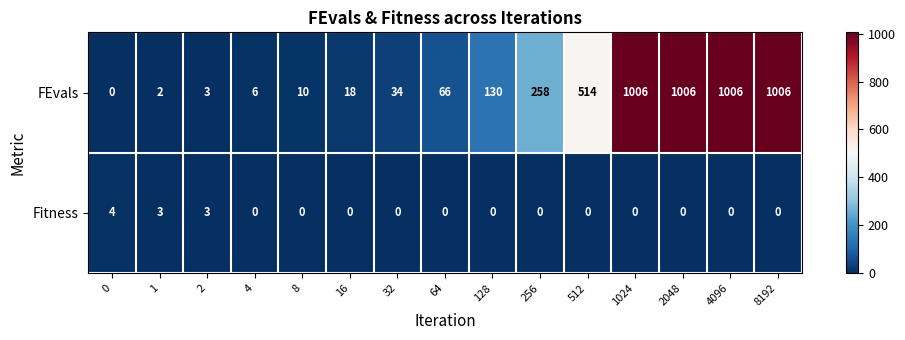

List the series in order of their peak value, highest first.

FEvals, Fitness